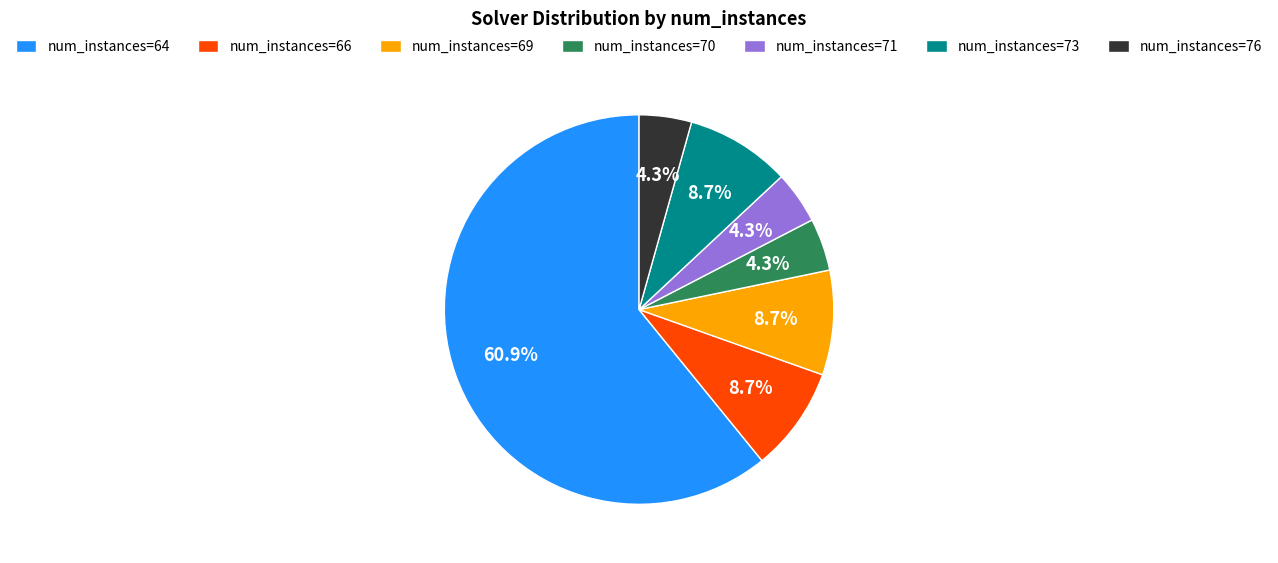

How much of the chart is everything except num_instances=76?

95.7%